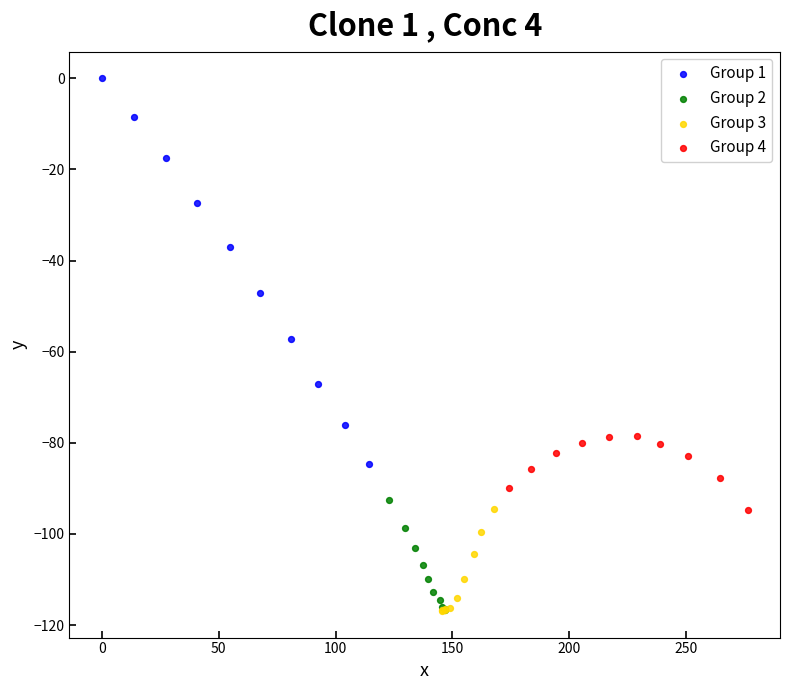

Which series has the largest Y range (max minus min)?

Group 1